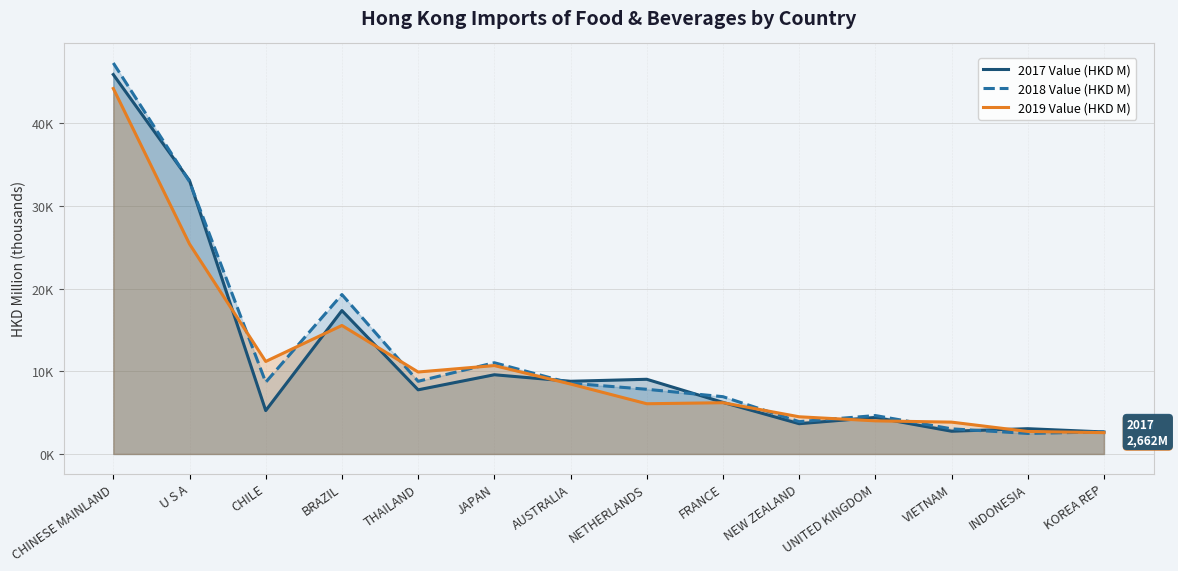

In 2018 Value (HKD M), how many points are lower than both neighbors (excluding endpoints)?

4